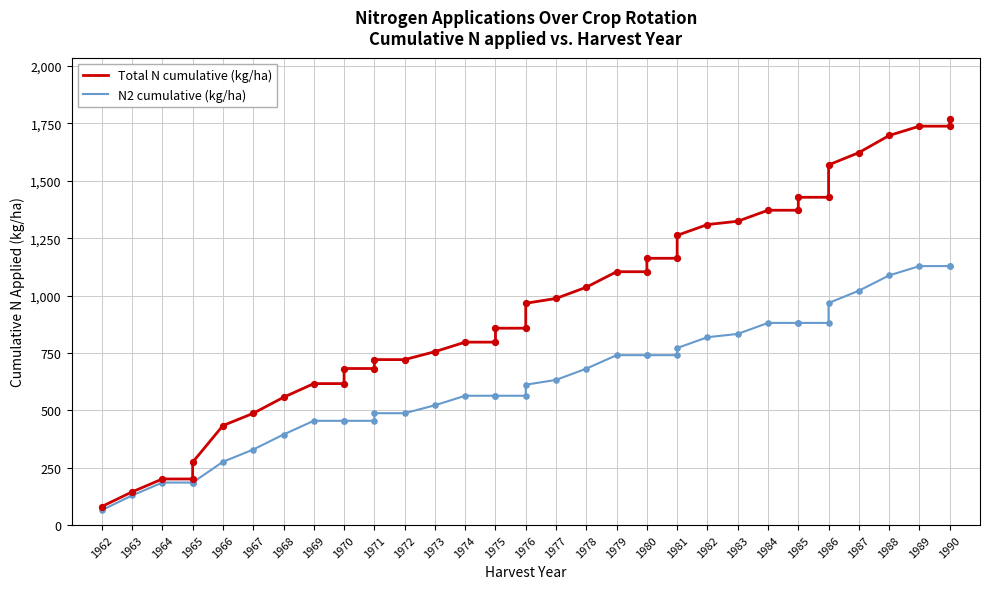

Is the value of N2 cumulative (kg/ha) at 1970 greater than the value of Total N cumulative (kg/ha) at 1970?

No